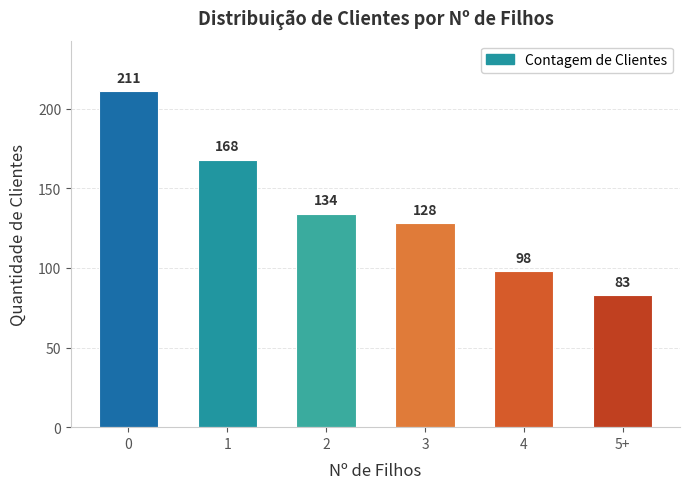

What is the label of the 6th bar from the left?

5+